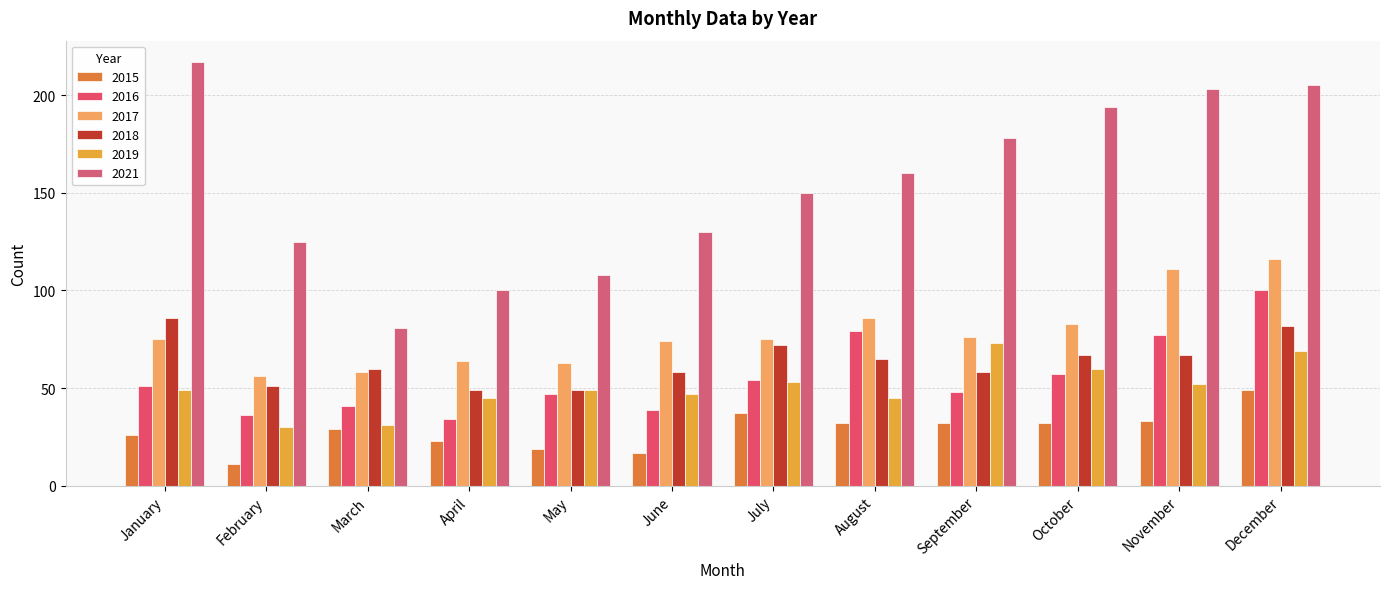

What is the value of the 2021 bar at the 3rd from the left?

81